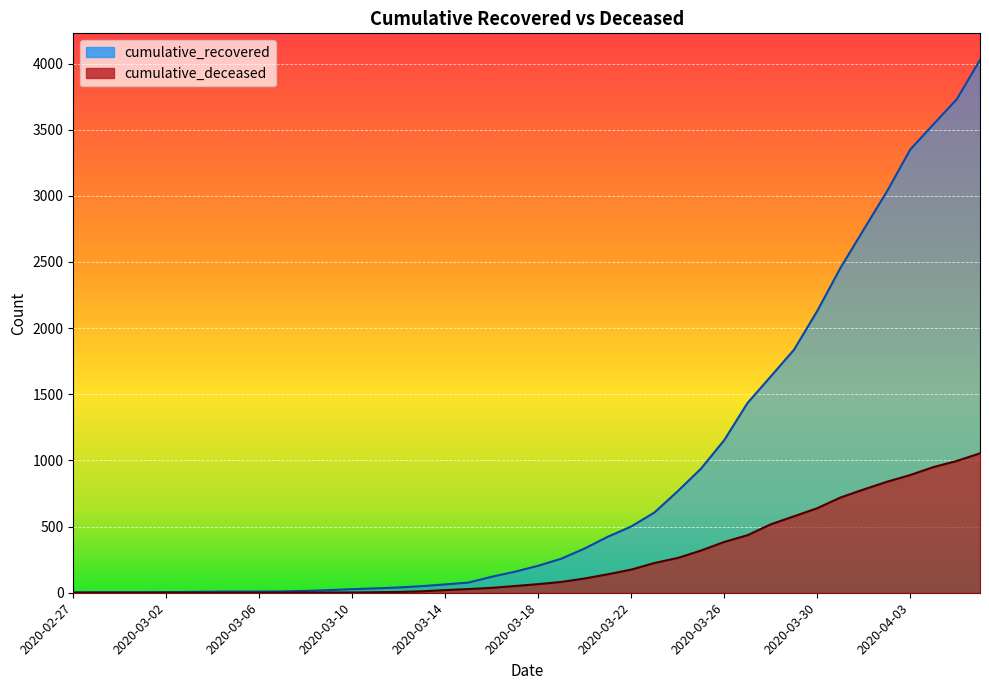

What is the label of the 15th point from the right?

2020-03-23